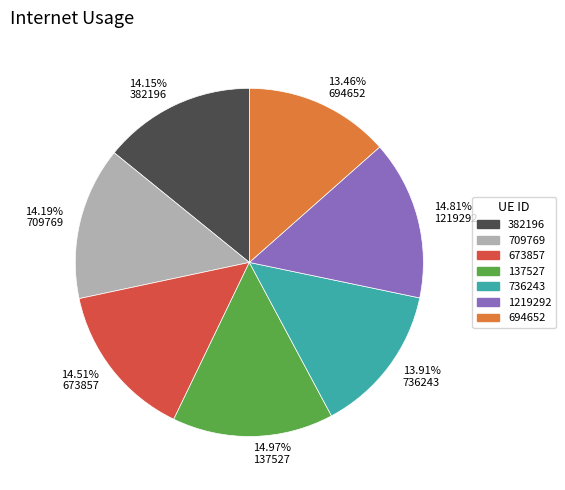

To the nearest percent, what is the average slice percentage?

14%